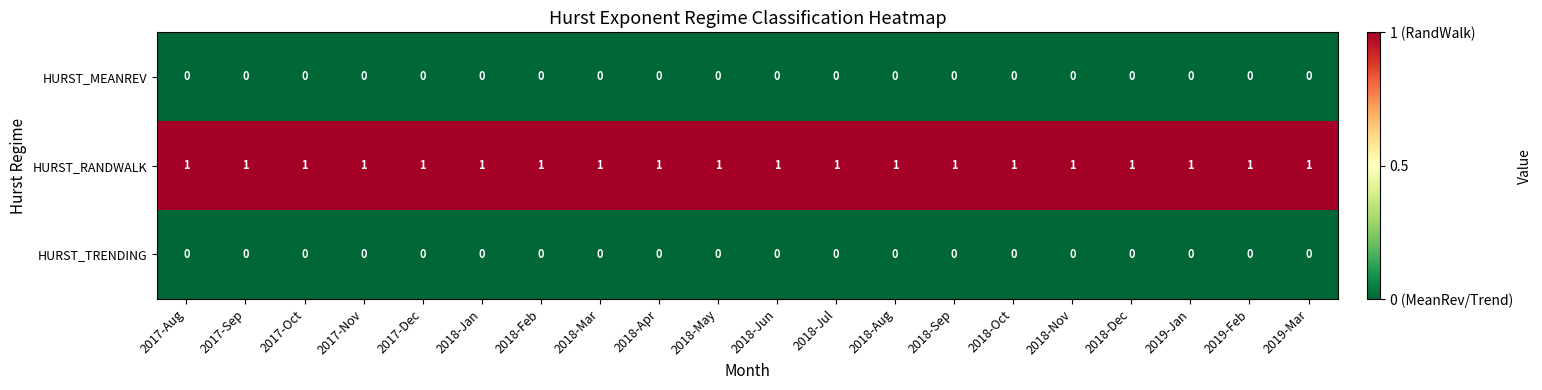

True or false: HURST_MEANREV has a value of 0 at 2019-Jan.

True